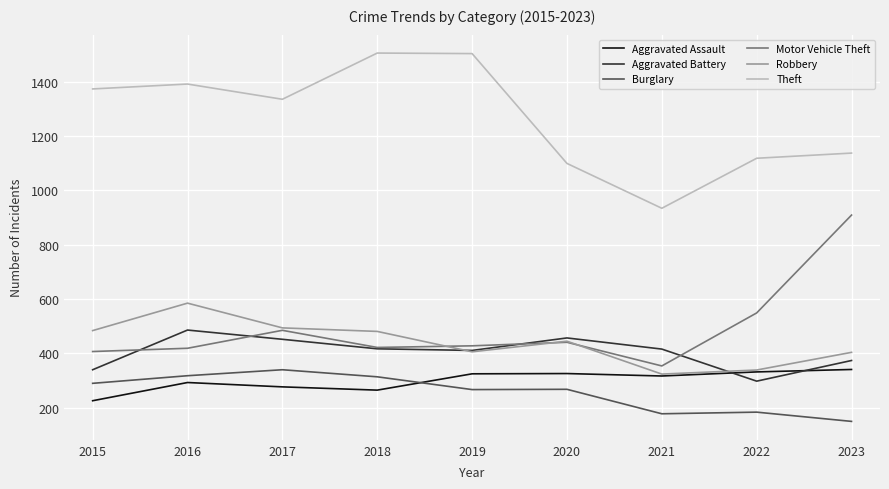

At which label does Motor Vehicle Theft reach its minimum?

2021